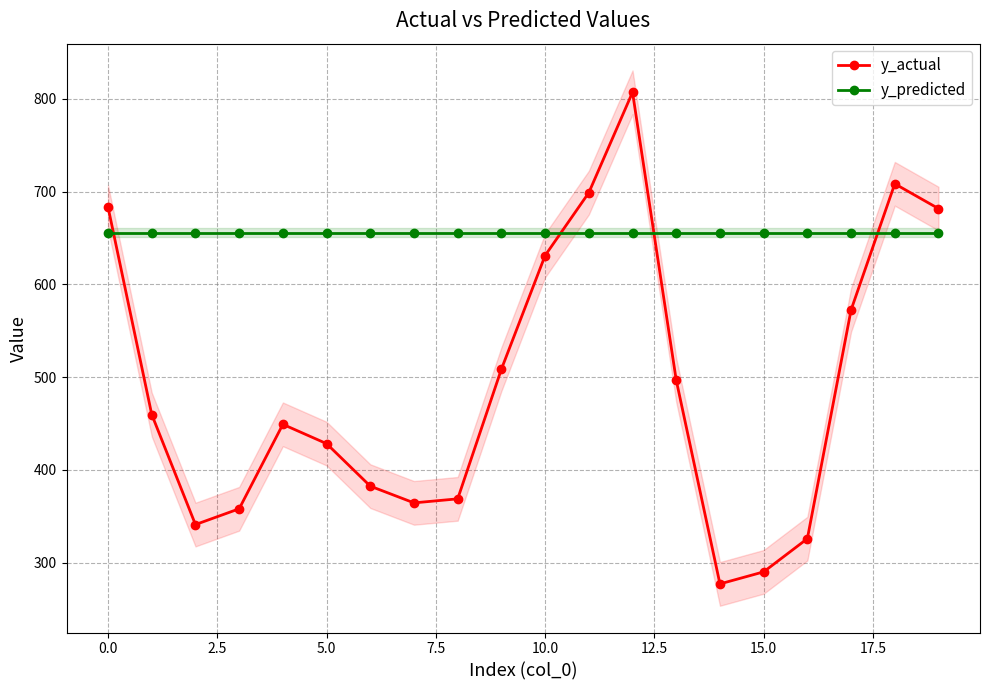

What is the highest value of the y_actual series?

807.1